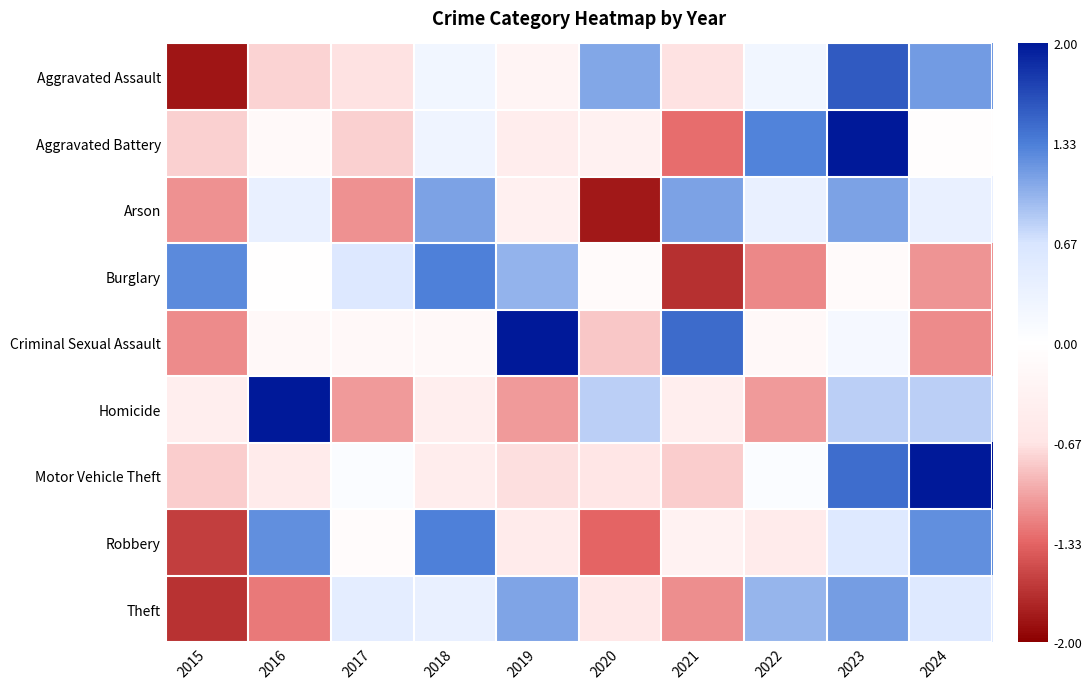

How many data points does each series have?

10